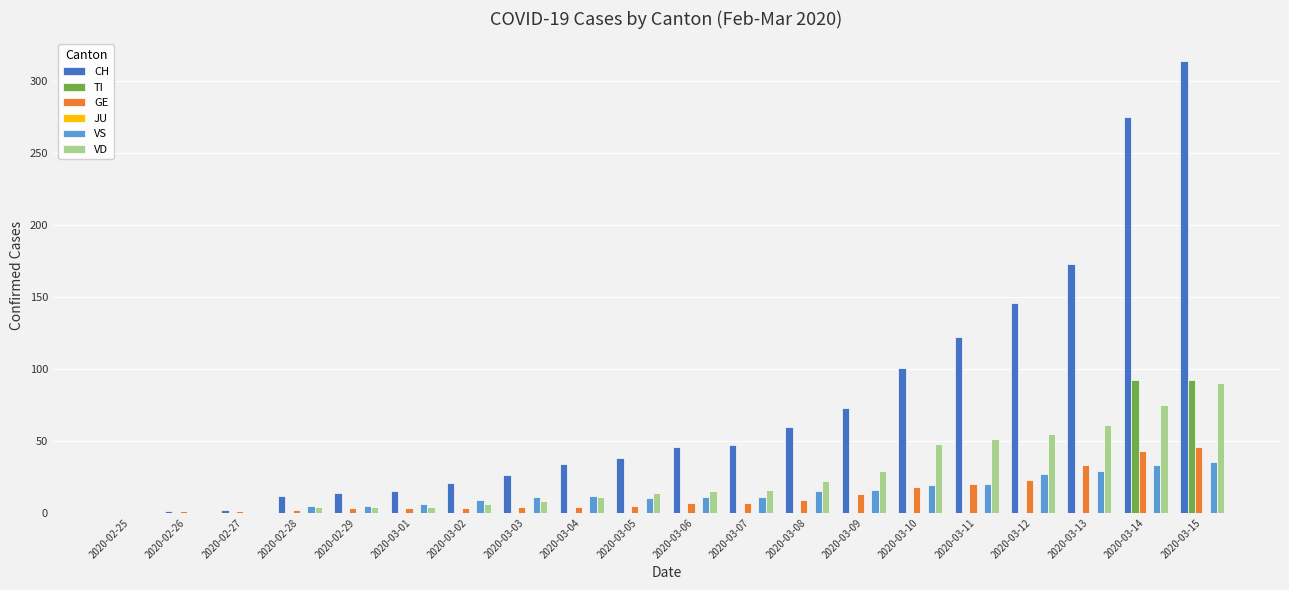

What is the highest value of the TI series?

92